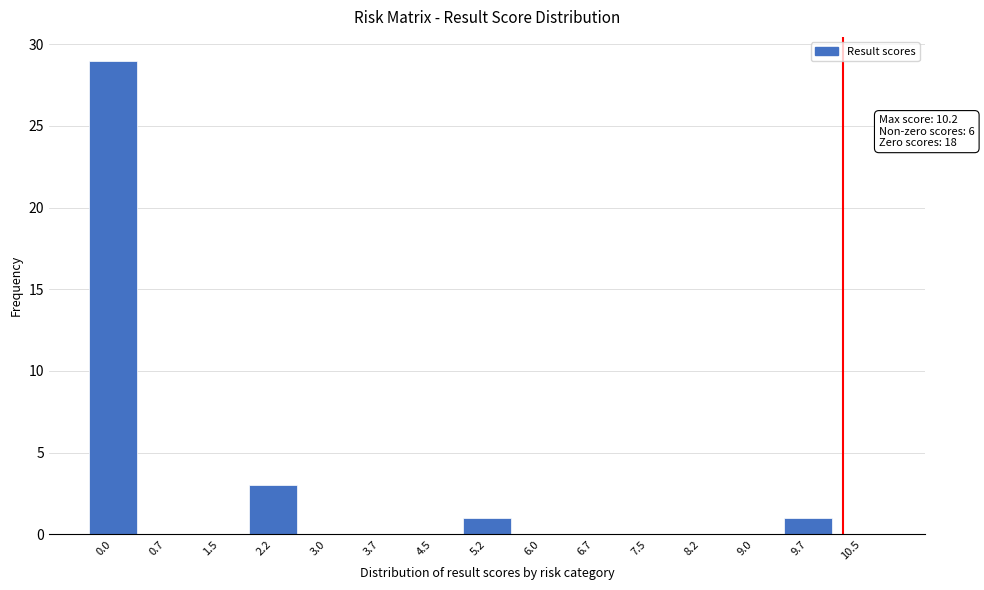

Reading left to right, what are all the values shown in this chart?

0.0=29	0.7=0	1.5=0	2.2=3	3.0=0	3.7=0	4.5=0	5.2=1	6.0=0	6.7=0	7.5=0	8.2=0	9.0=0	9.7=1	10.5=0